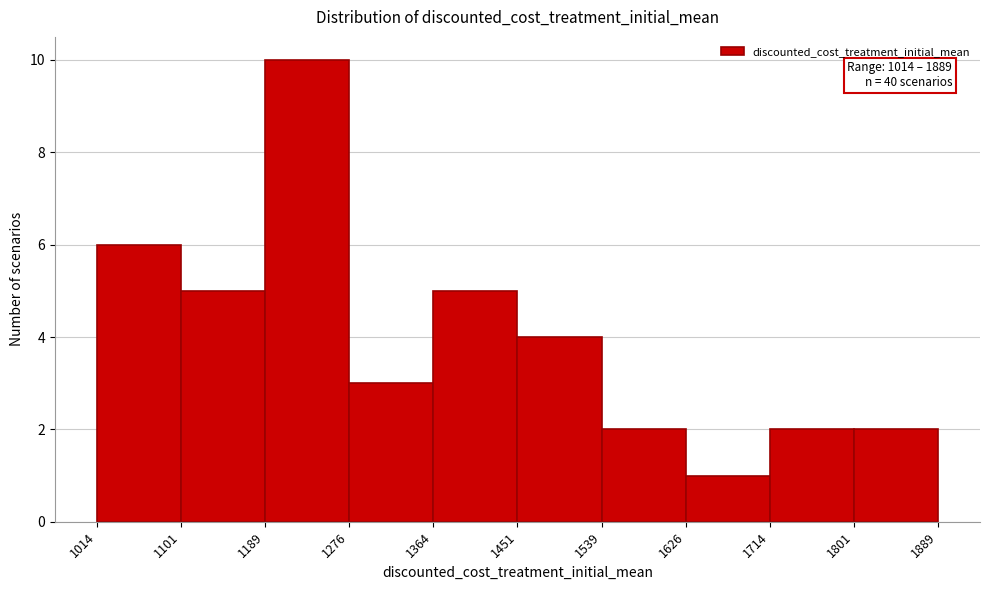

Which range on the x-axis has the tallest bar?

1189 to 1276